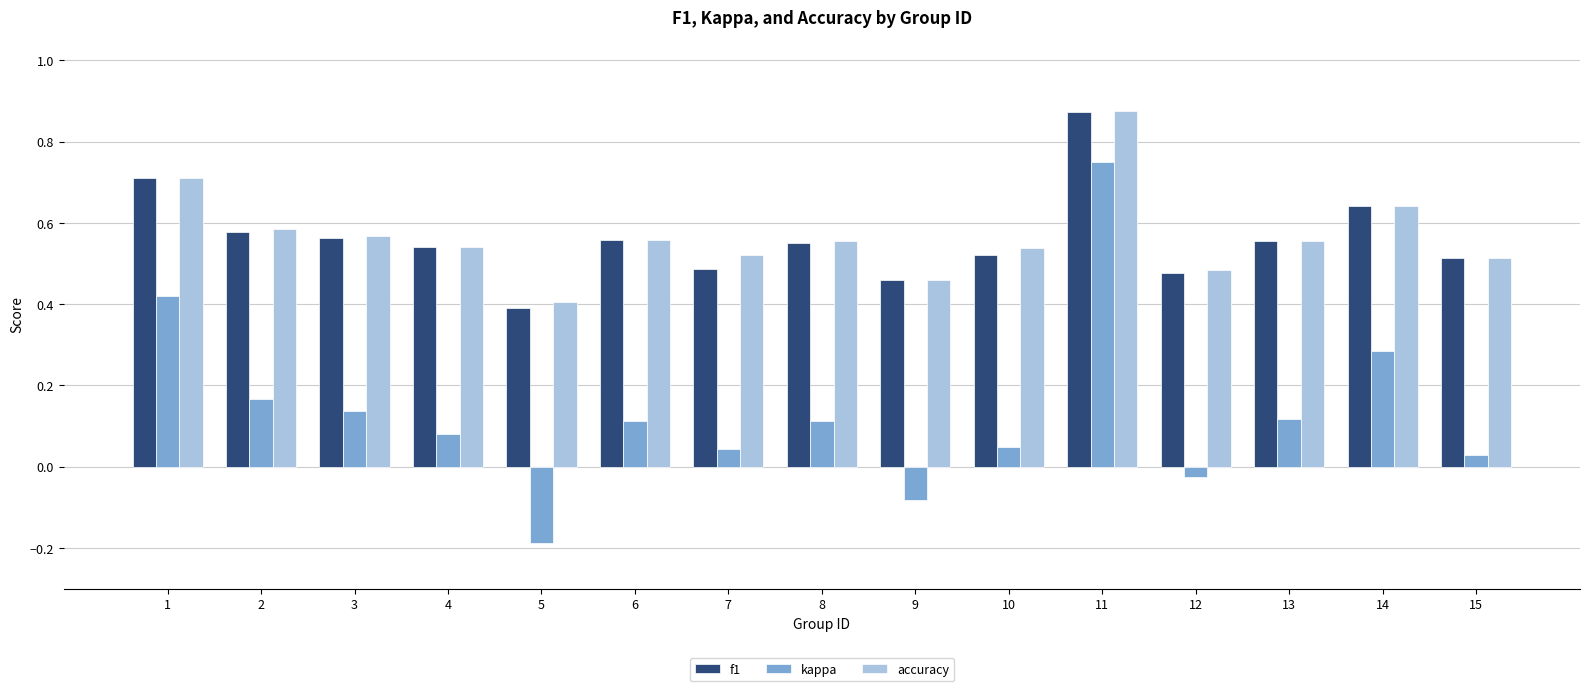

Where does the kappa series first go above 0?

1